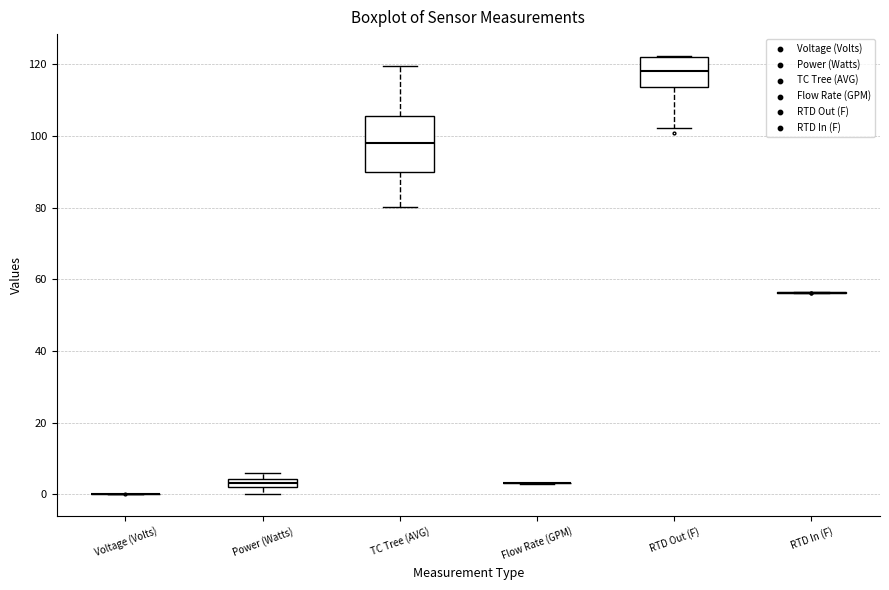

Which box is the tallest, from its lower edge to its upper edge?

TC Tree (AVG)